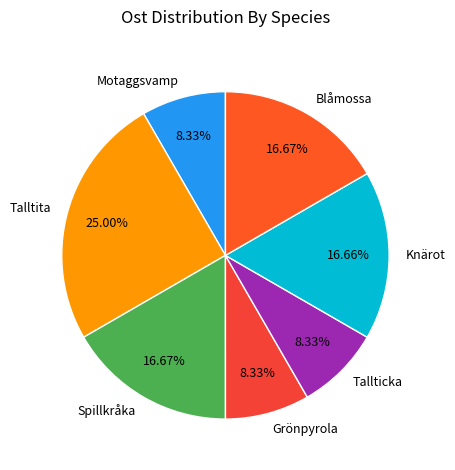

Is there any slice that represents more than half of the pie?

No